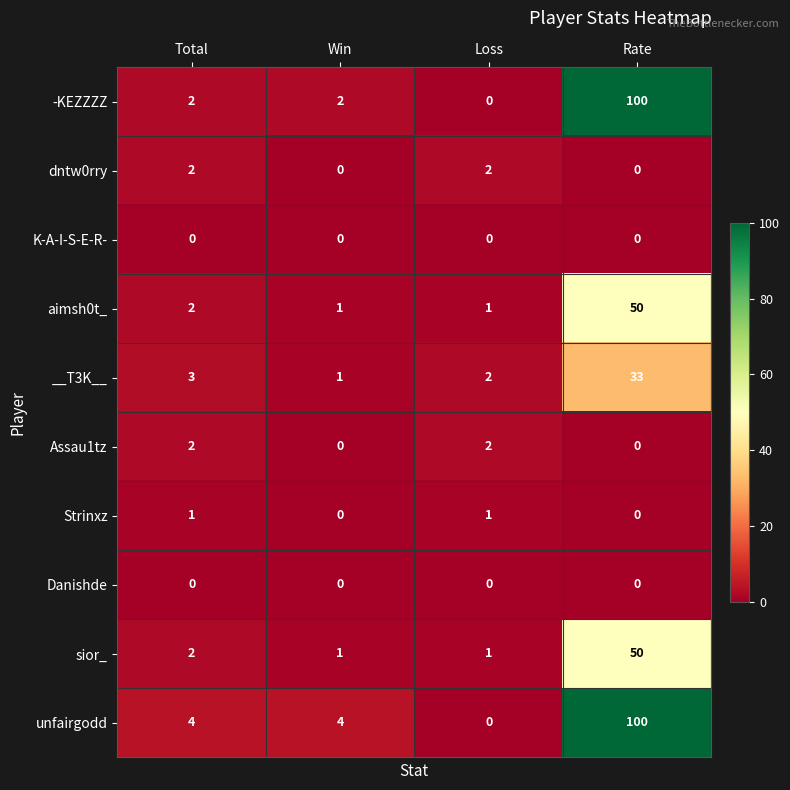

How many Strinxz values are between 0 and 1?

4